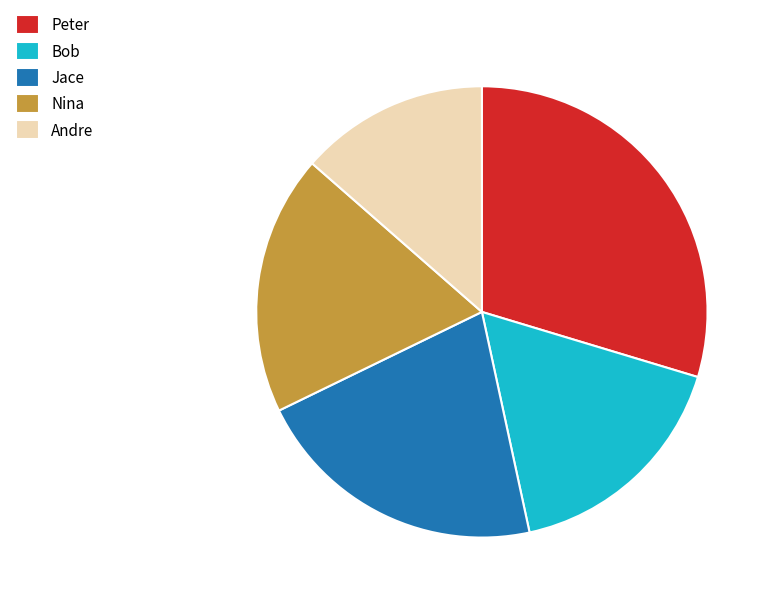

Is Peter the majority of the pie?

No